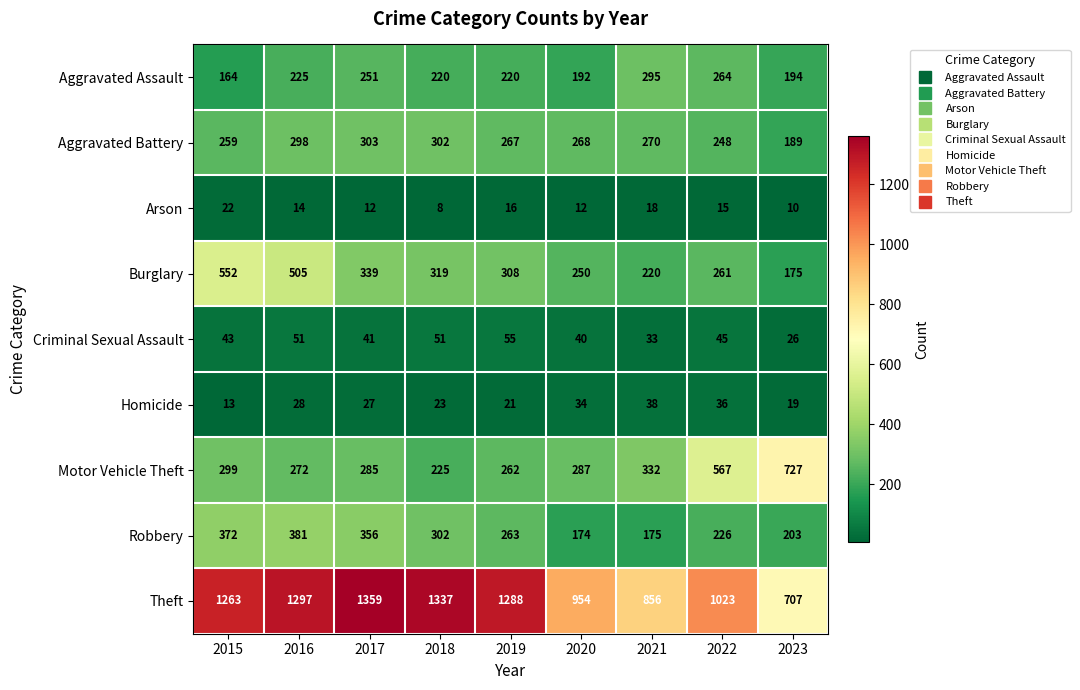

Count the number of data series in this chart.

9